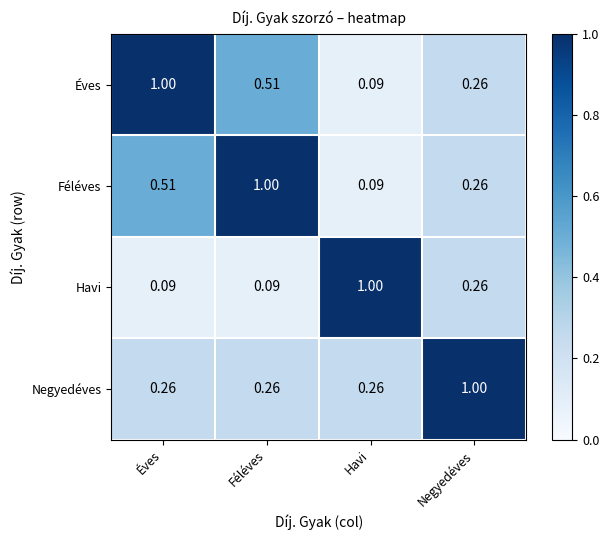

Rank the series at Éves from highest to lowest value.

Éves, Féléves, Negyedéves, Havi